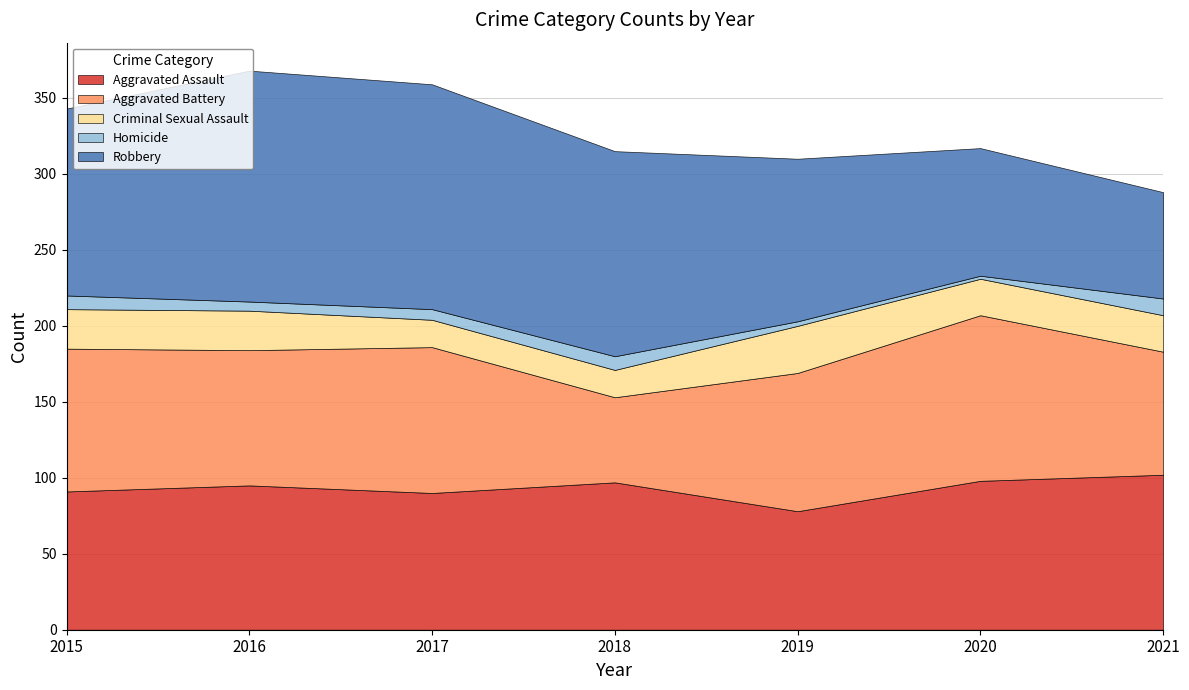

How many data points in Aggravated Battery are above 91?

3